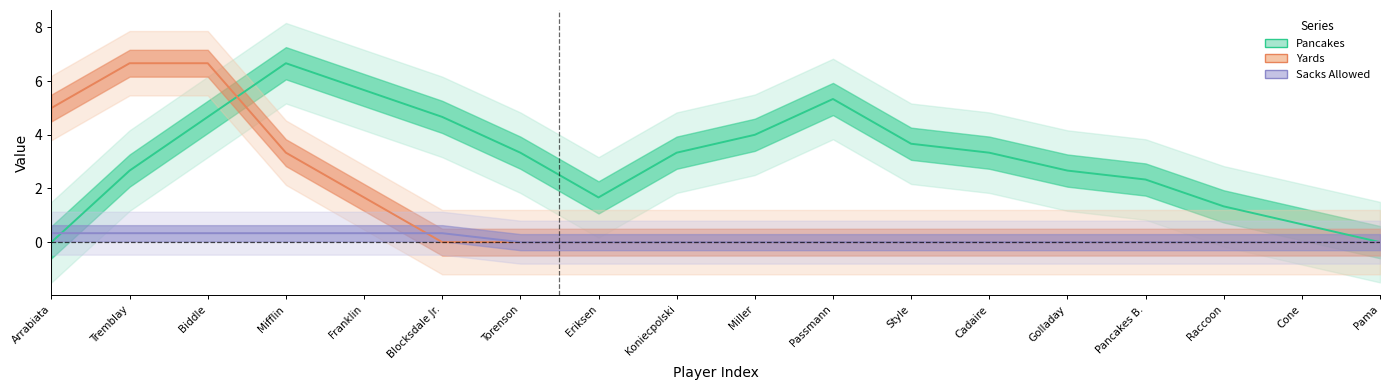

True or false: Yards has more than 0 points higher than both neighbors.

False